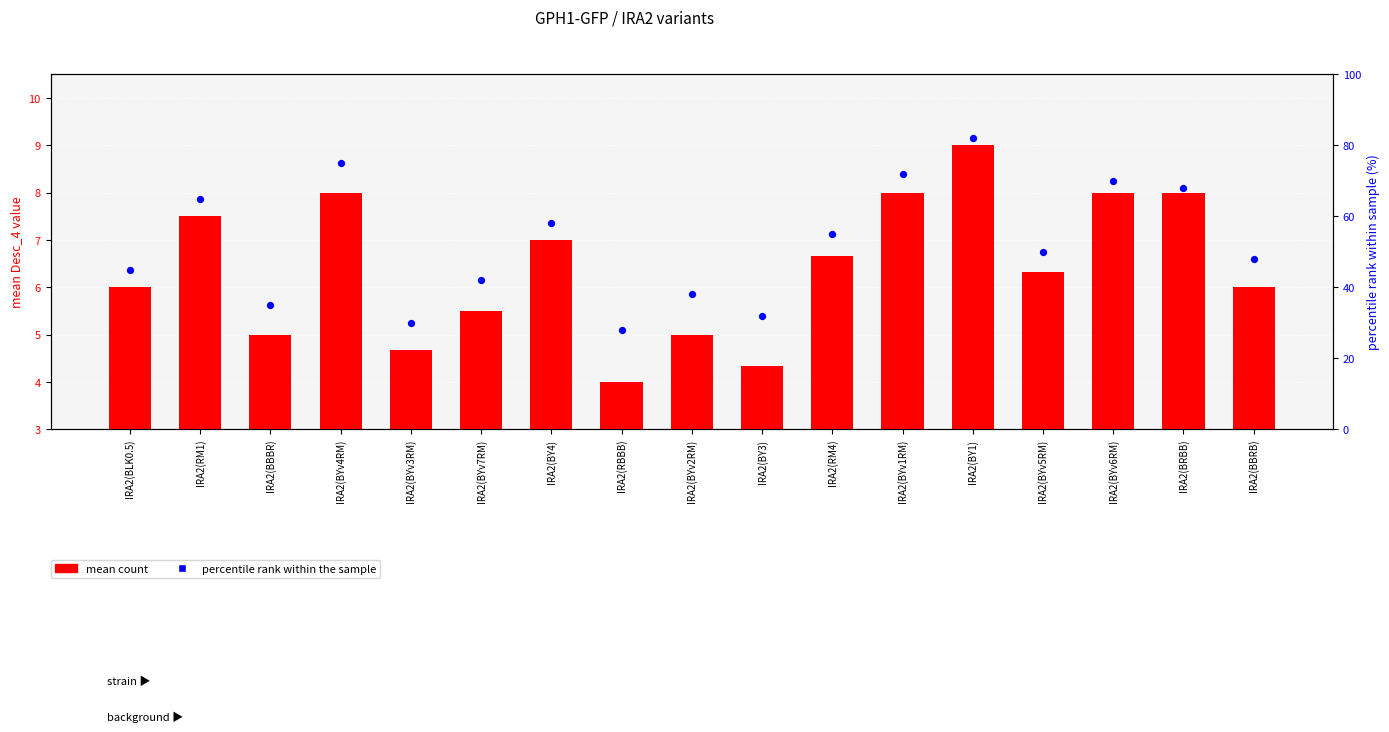

At which category is the sum across all series the highest?

IRA2(BY1)